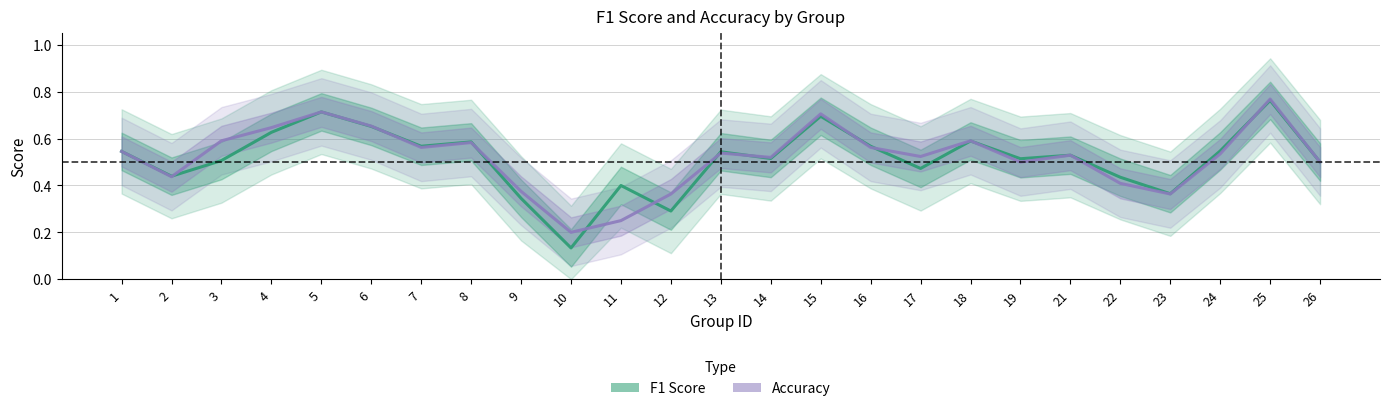

How many accuracy values are between 0 and 1?

25